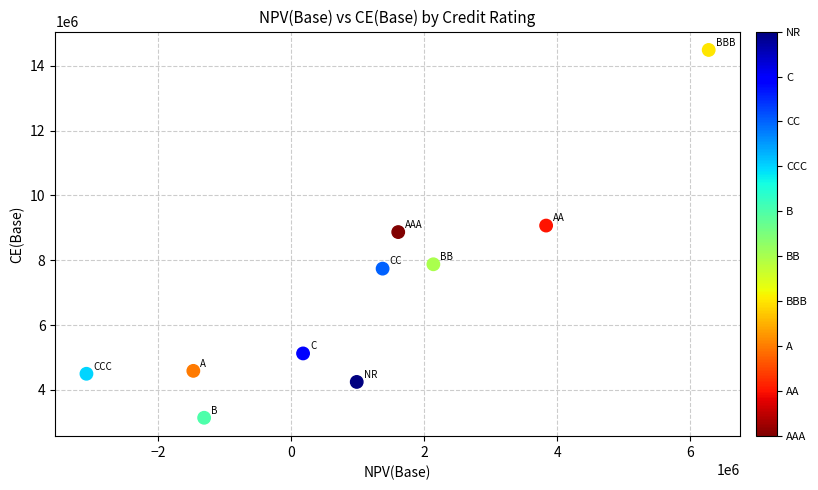

What is the range of X values (max minus min)?

9351036.6